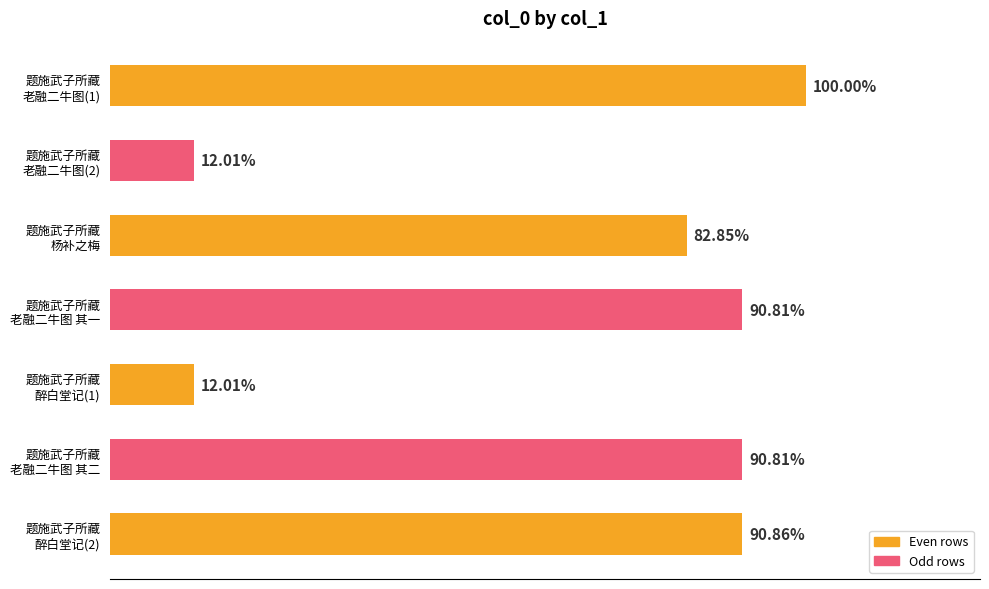

Are the bars horizontal?

Yes